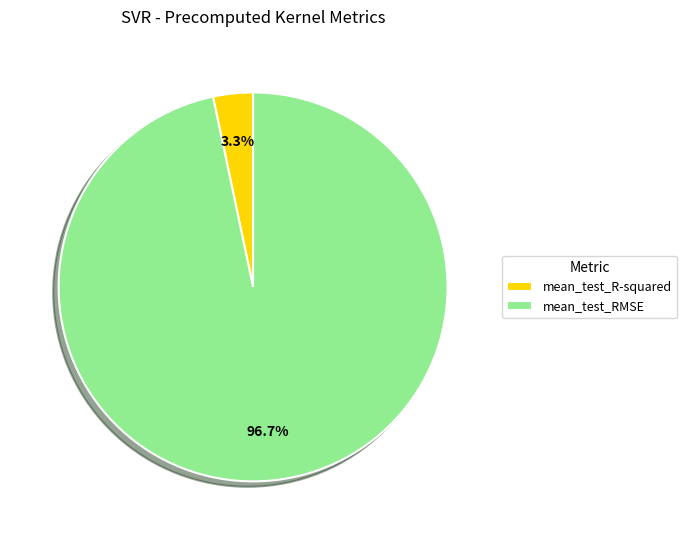

To the nearest percent, what portion does mean_test_RMSE represent?

97%